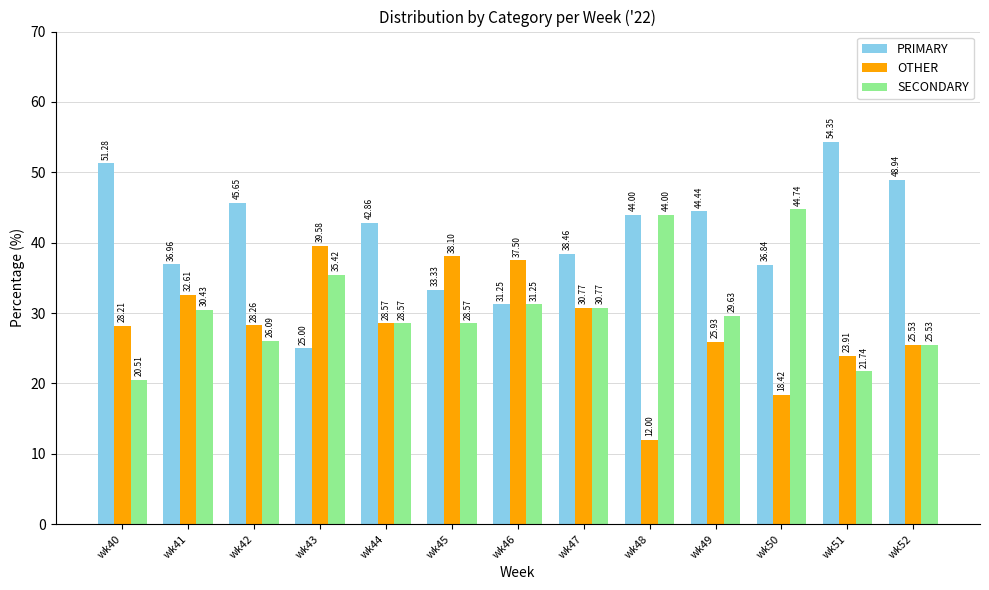

Rank the categories by PRIMARY value from highest to lowest.

wk51, wk40, wk52, wk42, wk49, wk48, wk44, wk47, wk41, wk50, wk45, wk46, wk43